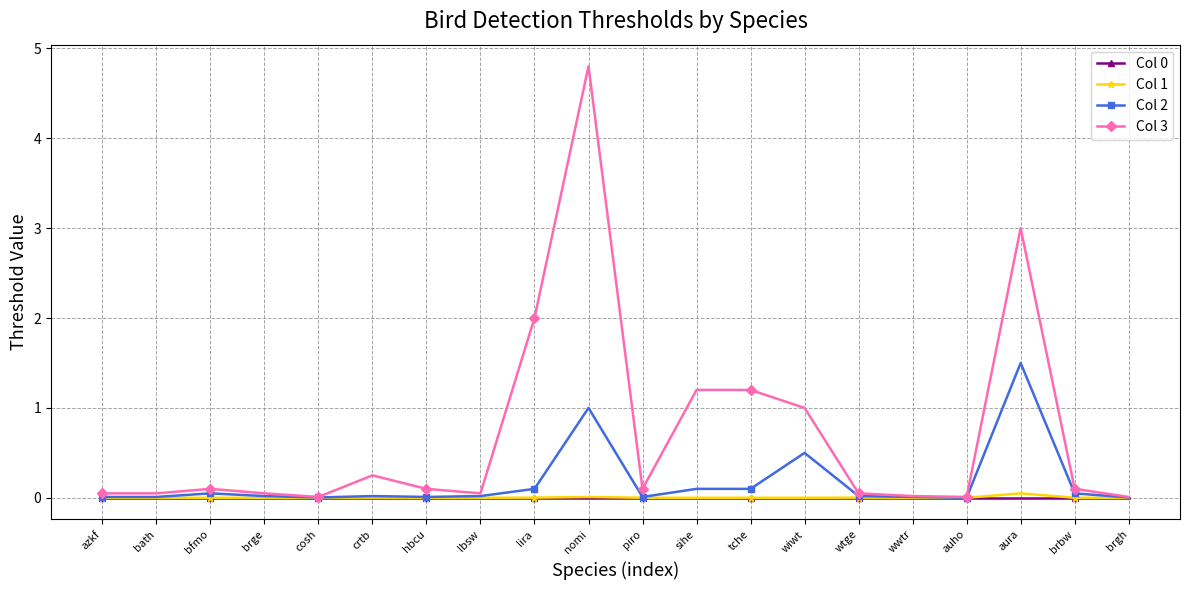

Which series has the widest spread of values?

Col 3